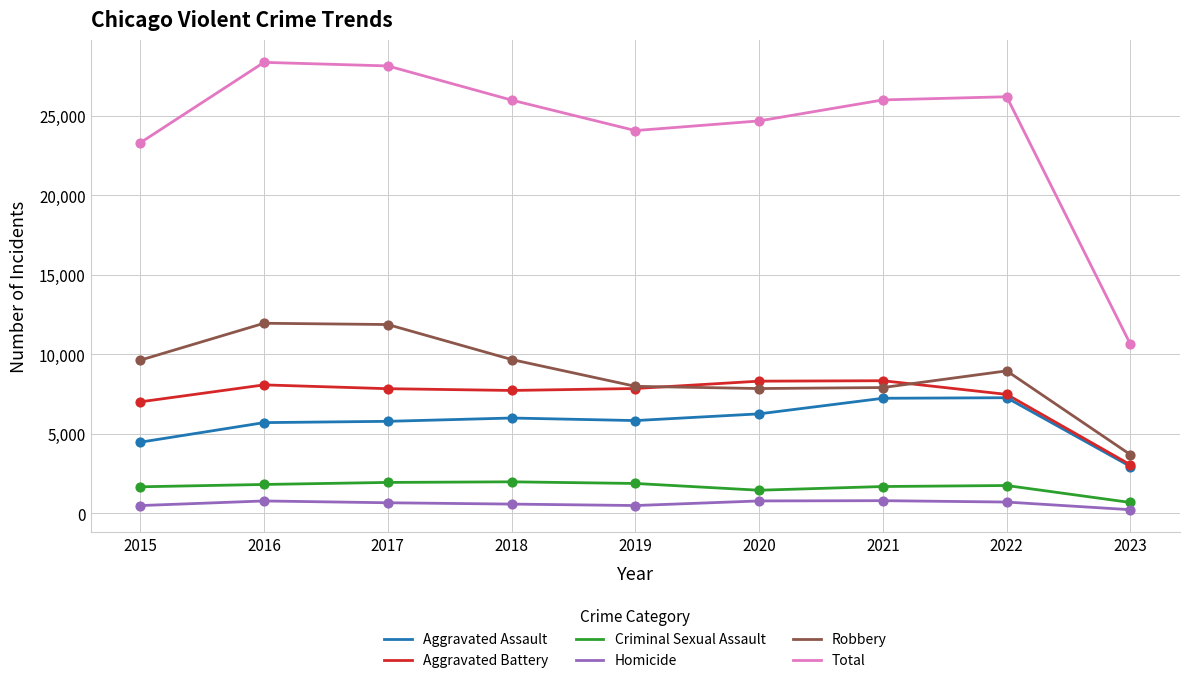

Between 2017 and 2019, which series saw the biggest shift?

Total